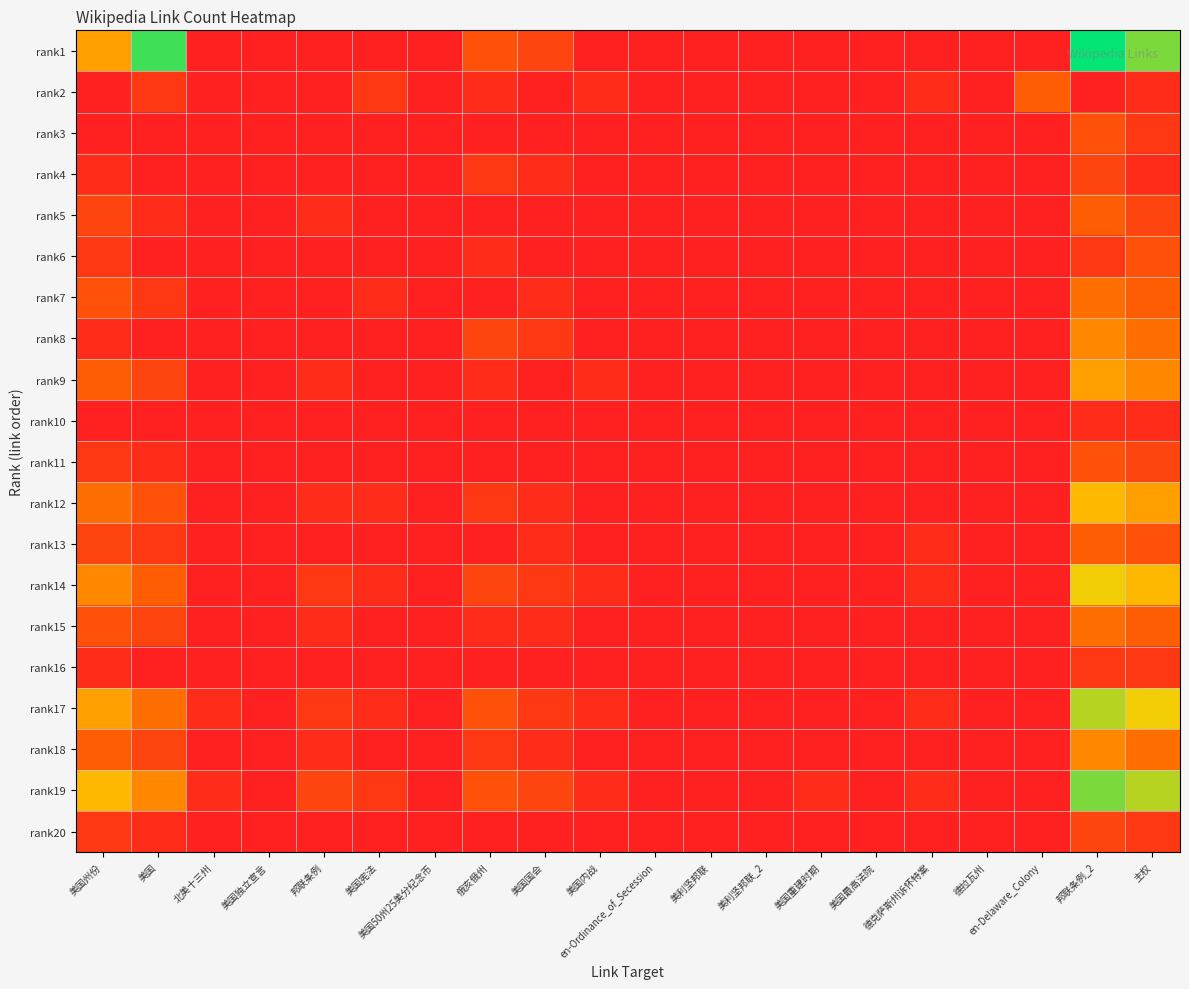

What is the total value across all series at 德克萨斯州诉怀特案?

25